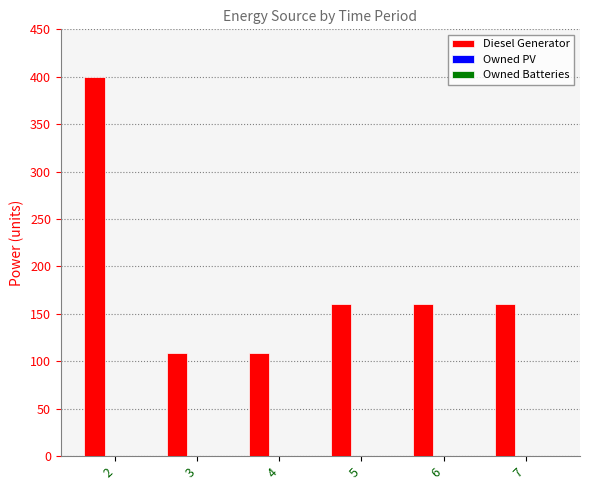

Is it true that the value at 5 is 212?

False